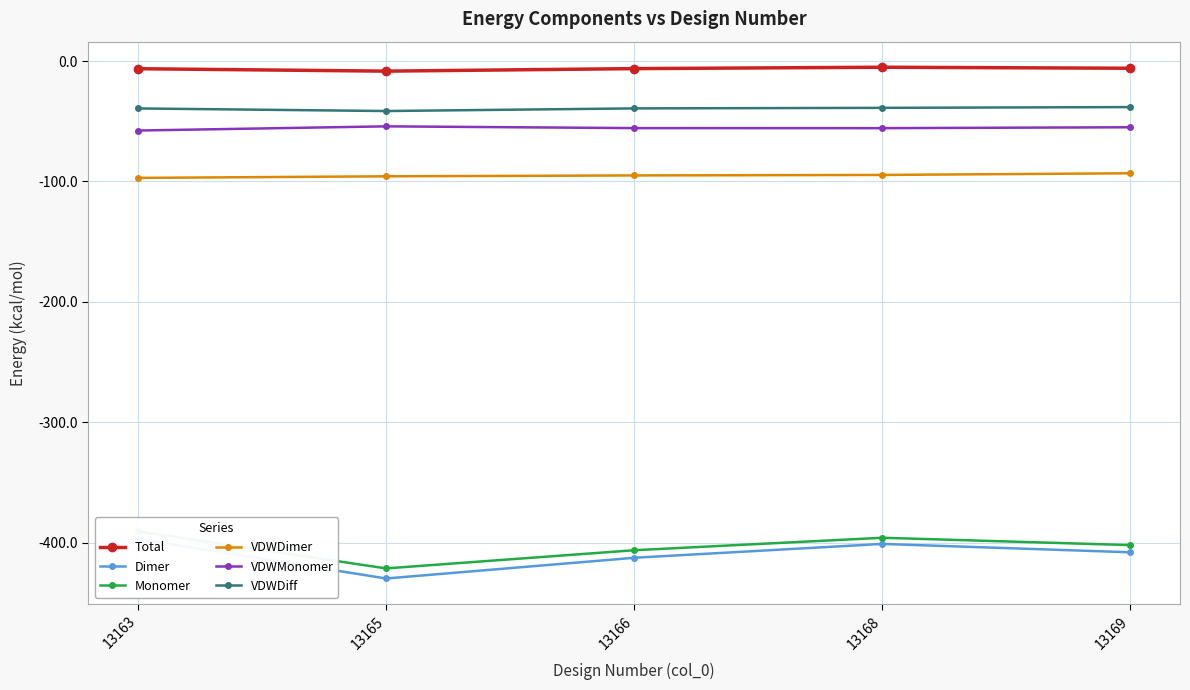

Reading right to left, list all the values displayed in this chart.

Total: 13169=-6.0	13168=-5.1	13166=-6.3	13165=-8.4	13163=-6.4
Dimer: 13169=-408.1	13168=-401.1	13166=-412.6	13165=-429.8	13163=-397.0
Monomer: 13169=-402.1	13168=-396.0	13166=-406.4	13165=-421.5	13163=-390.7
VDWDimer: 13169=-93.2	13168=-94.6	13166=-95.0	13165=-95.7	13163=-97.1
VDWMonomer: 13169=-55.0	13168=-55.7	13166=-55.7	13165=-54.2	13163=-57.7
VDWDiff: 13169=-38.2	13168=-38.9	13166=-39.3	13165=-41.5	13163=-39.4